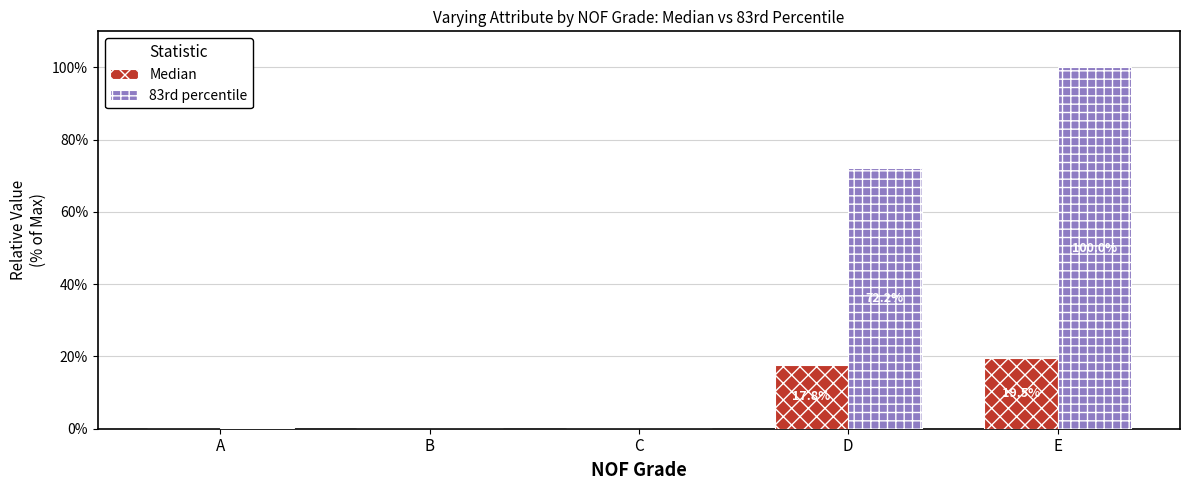

How many groups of bars are there?

5